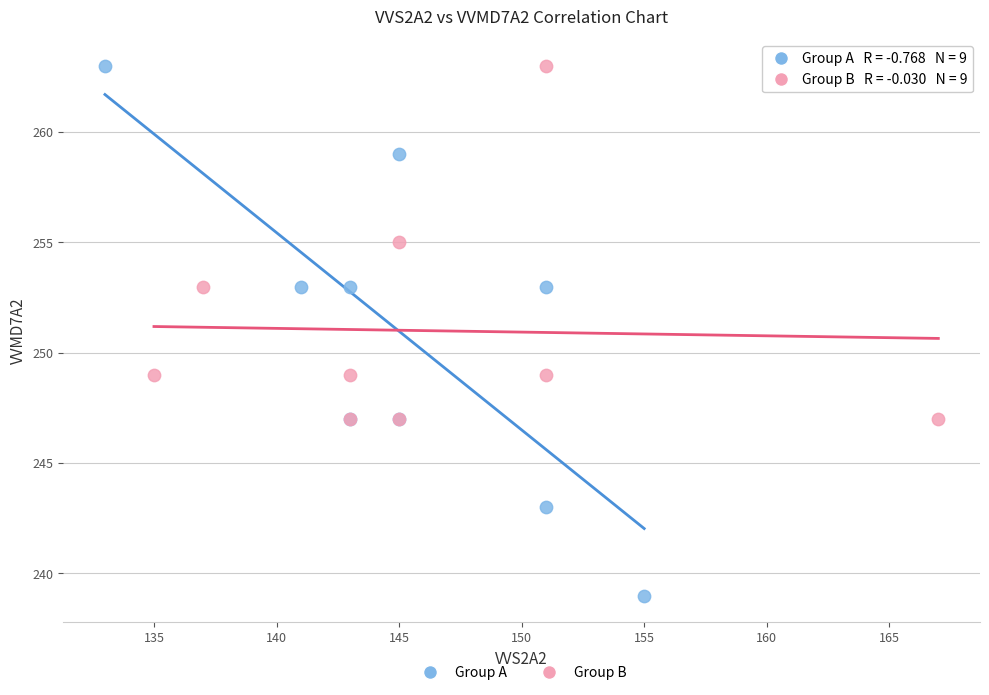

Which series has the largest Y range (max minus min)?

Group A